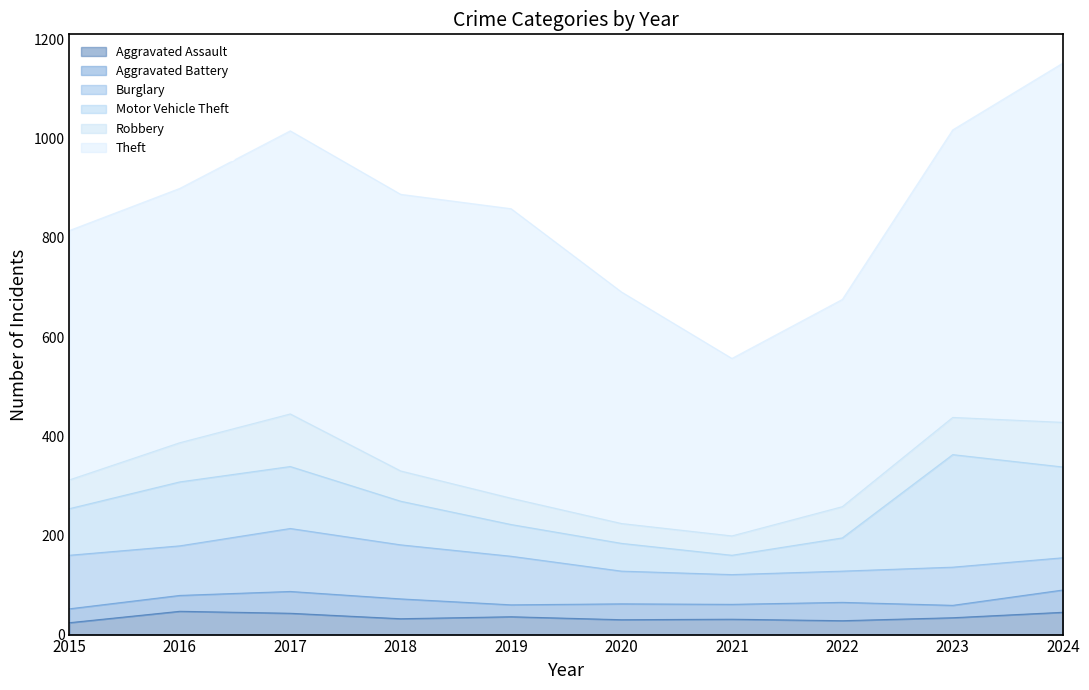

What is the highest value of the Robbery series?

106